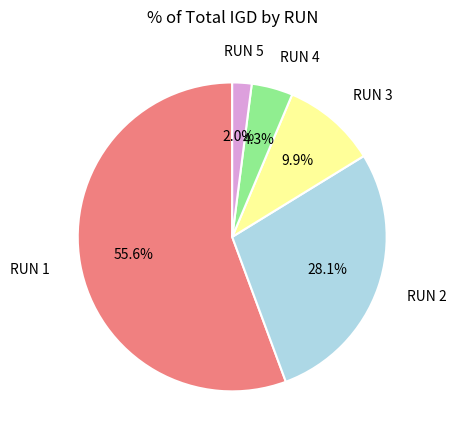

Is there a majority slice in this chart?

Yes